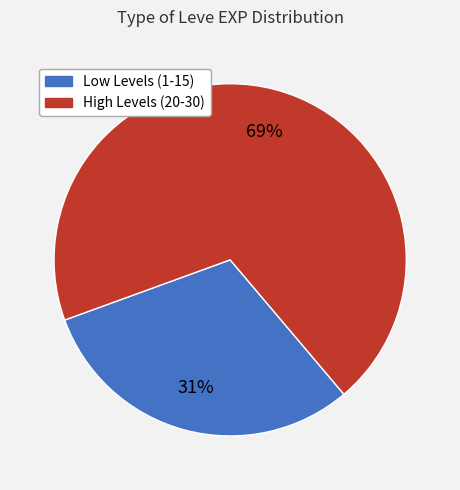

Count the number of slices in the pie.

2